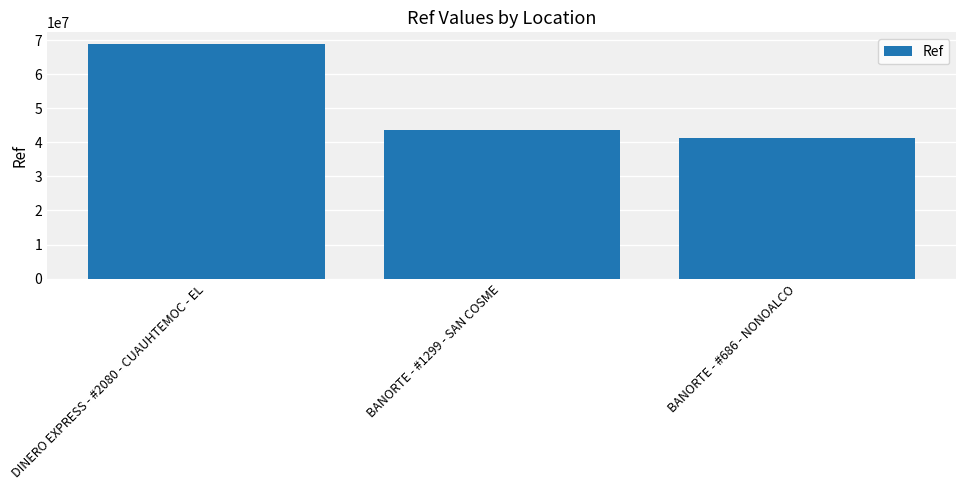

What is the smallest value displayed?

41288030